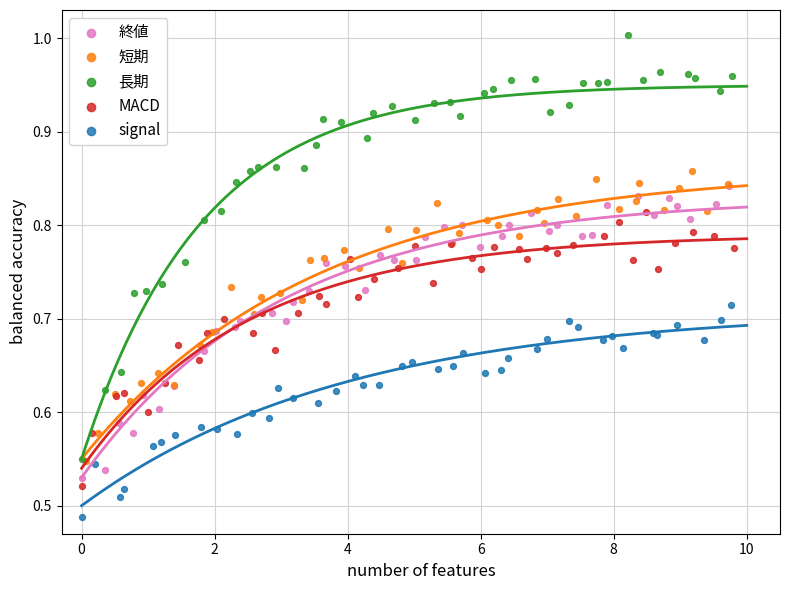

Which series has the widest spread of Y values?

長期